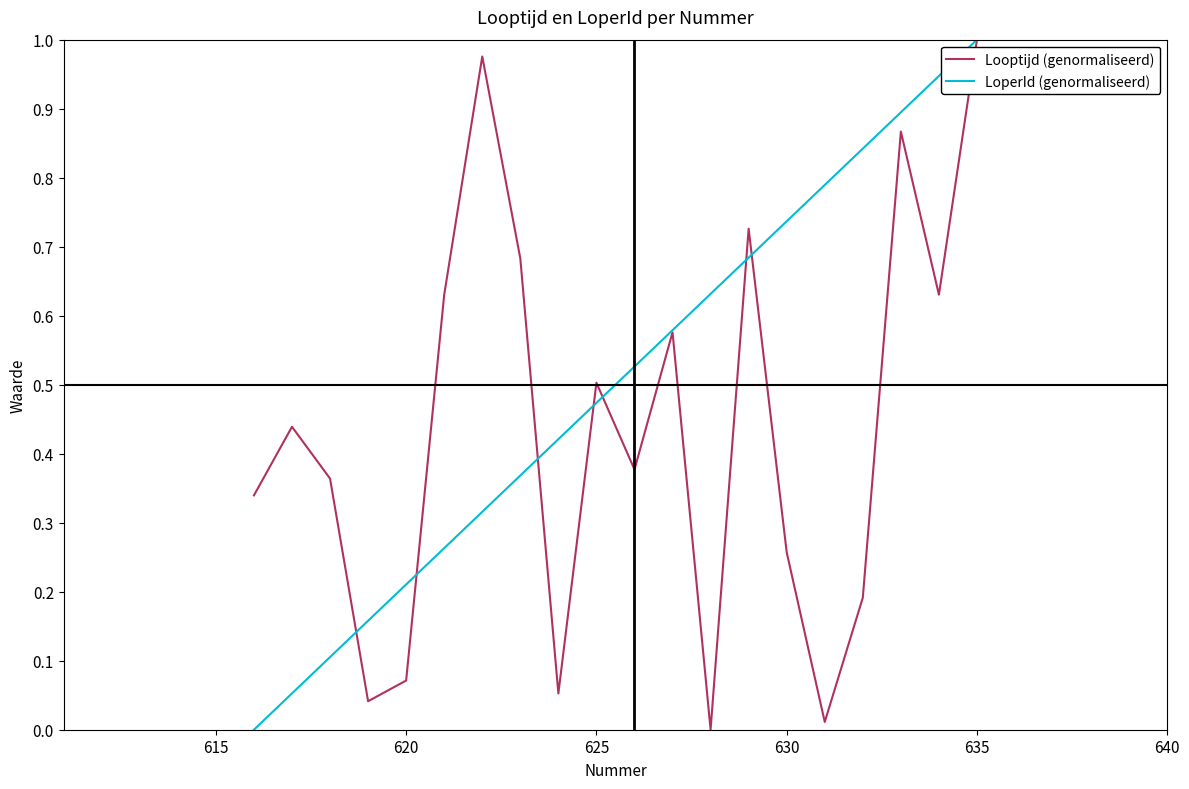

List the series in order of their overall mean, lowest first.

Looptijd (genormaliseerd), LoperId (genormaliseerd)